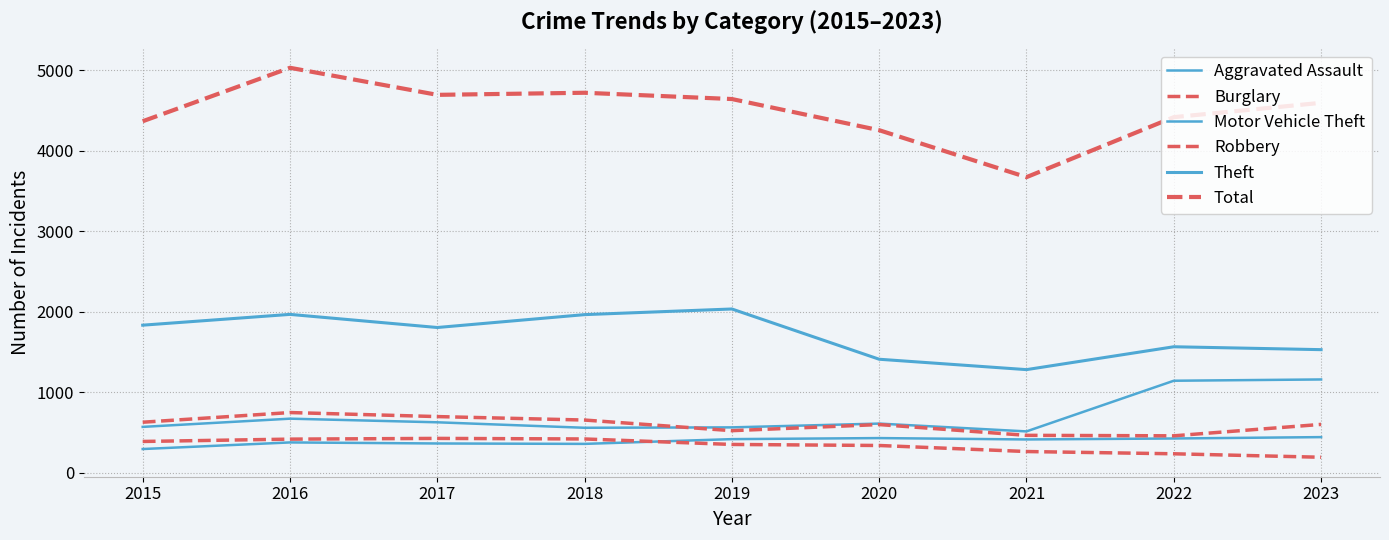

At how many categories does at least one series exceed 2526?

9